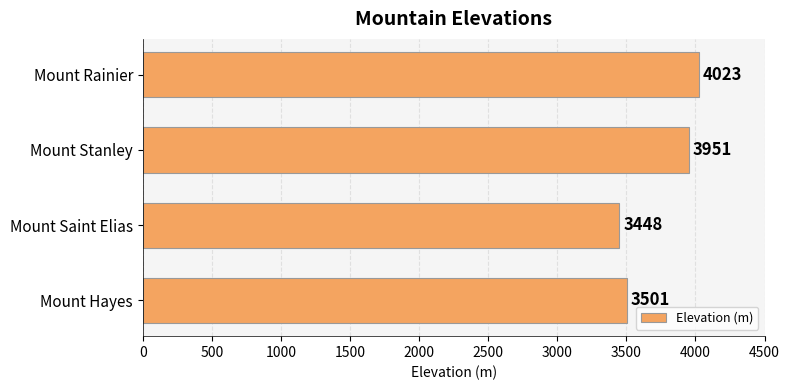

What is the difference between the maximum and minimum values?

575